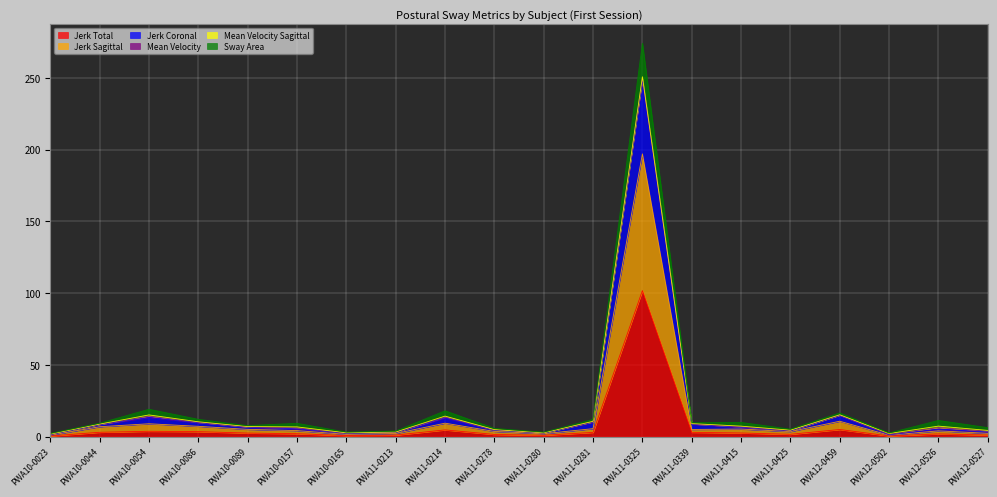

What is the maximum value for Jerk Coronal?

250.7